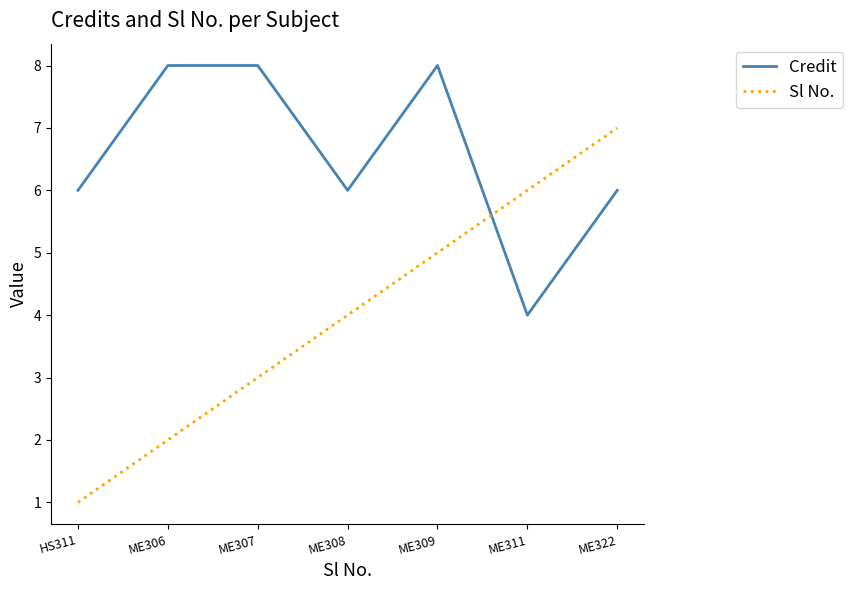

Rank the series at ME306 from lowest to highest value.

Sl No., Credit